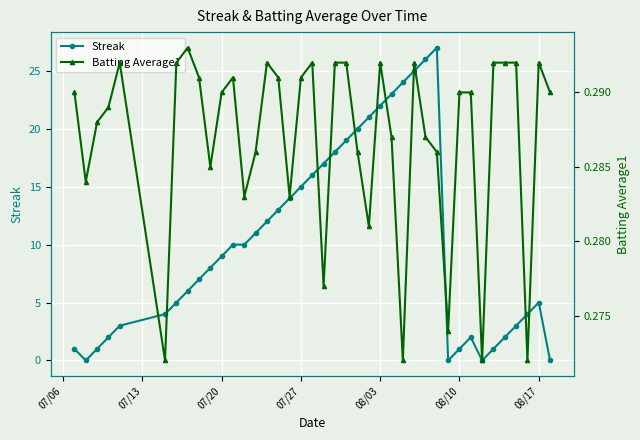

Reading left to right, list all the values displayed in this chart.

Streak: 1.0	0.0	1.0	2.0	3.0	4.0	5.0	6.0	7.0	8.0	9.0	10.0	10.0	11.0	12.0	13.0	14.0	15.0	16.0	17.0	18.0	19.0	20.0	21.0	22.0	23.0	24.0	25.0	26.0	27.0	0.0	1.0	2.0	0.0	1.0	2.0	3.0	4.0	5.0	0.0
Batting Average1: 0.3	0.3	0.3	0.3	0.3	0.3	0.3	0.3	0.3	0.3	0.3	0.3	0.3	0.3	0.3	0.3	0.3	0.3	0.3	0.3	0.3	0.3	0.3	0.3	0.3	0.3	0.3	0.3	0.3	0.3	0.3	0.3	0.3	0.3	0.3	0.3	0.3	0.3	0.3	0.3